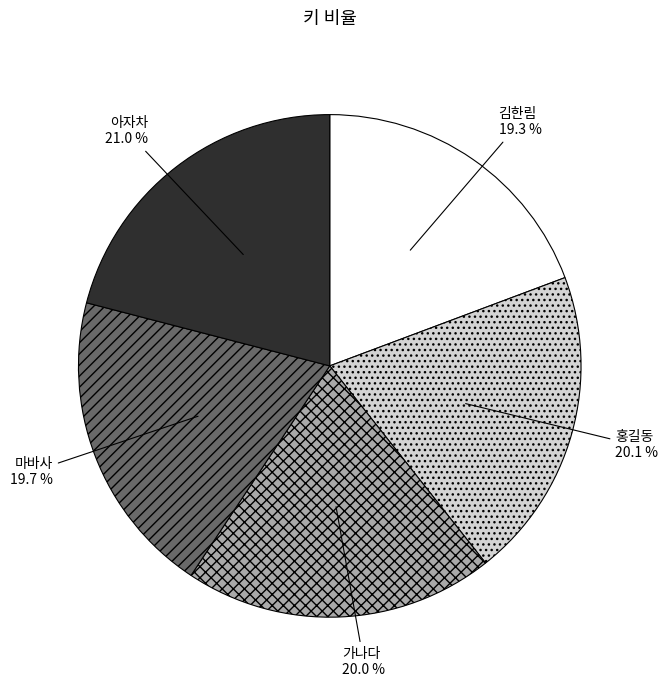

What is the largest slice in the pie chart?

아자차